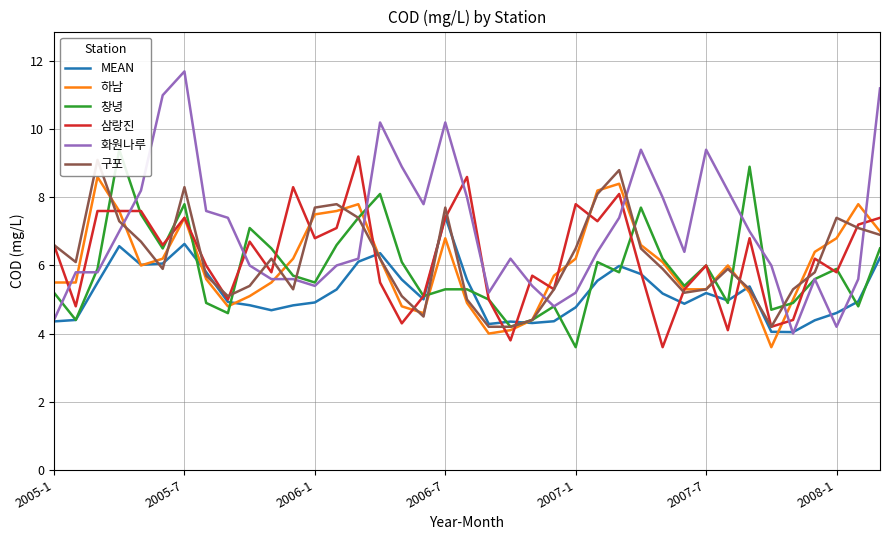

Which category has the highest value in the MEAN series?

2006-7